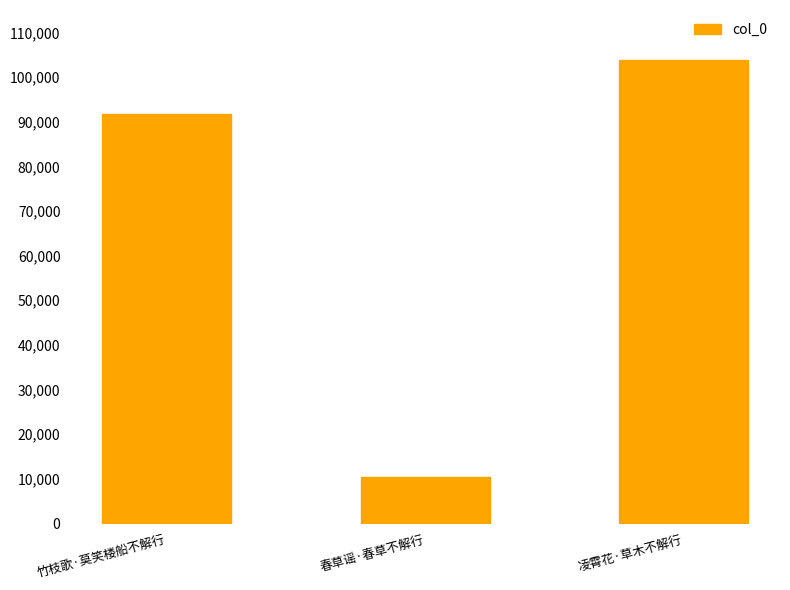

Reading left to right, list all the values displayed in this chart.

91696	10382	103861